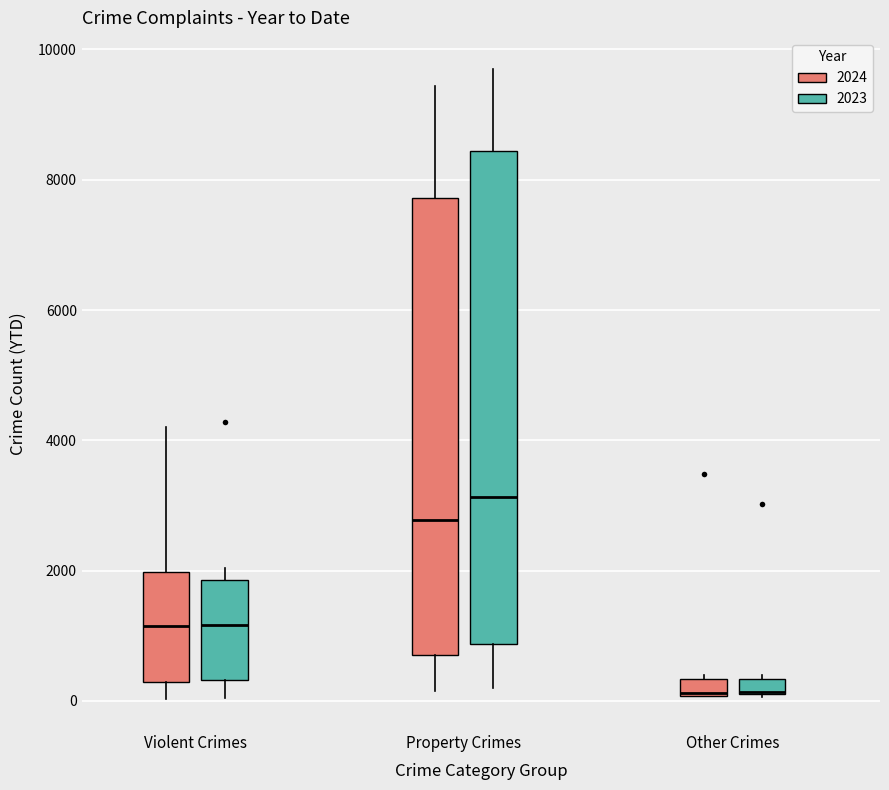

Where is the lower edge of the box for Violent Crimes (2023) on the y-axis? The values are not printed on the chart, so give them approximately, as read against the axis.

400